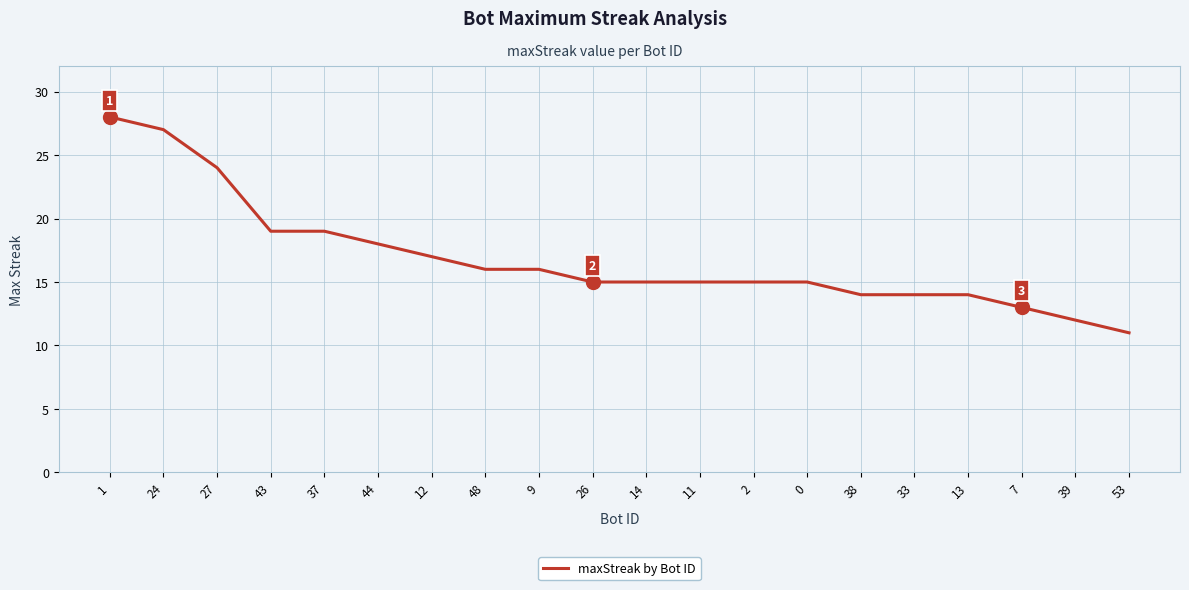

What is the greatest value displayed?

28